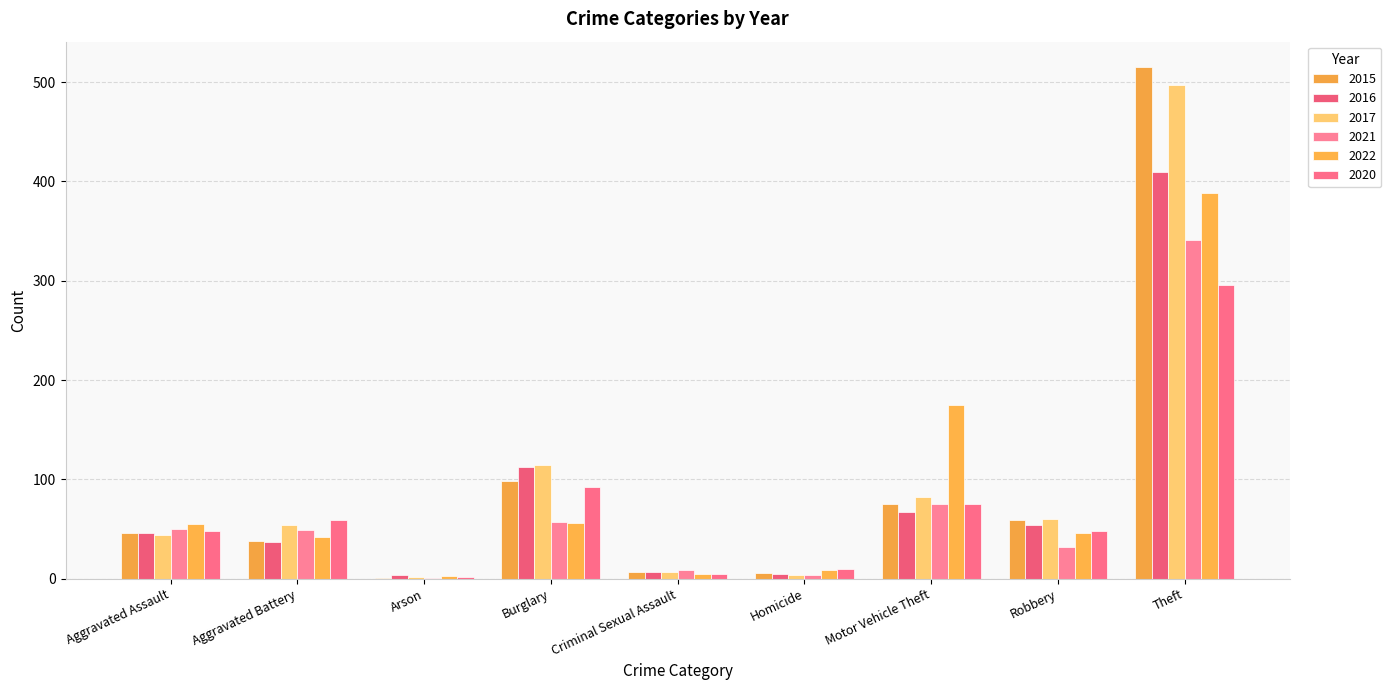

What is the spread (max minus min) of values at Aggravated Assault?

11